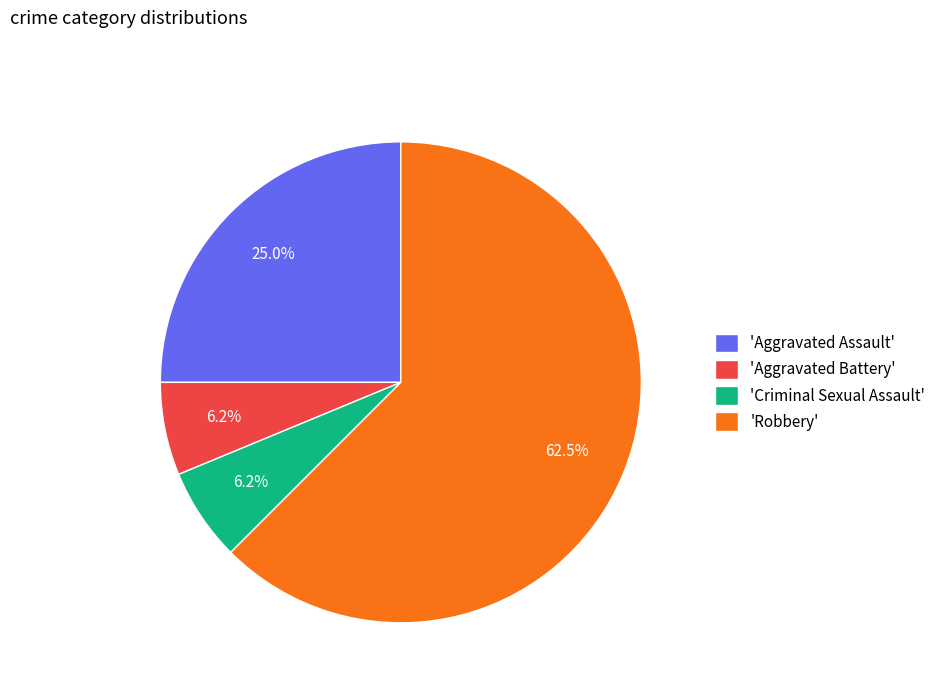

Which category has the biggest portion of the pie?

'Robbery'